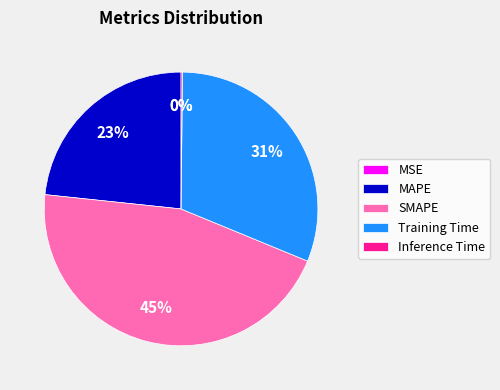

Which slice is the largest?

SMAPE